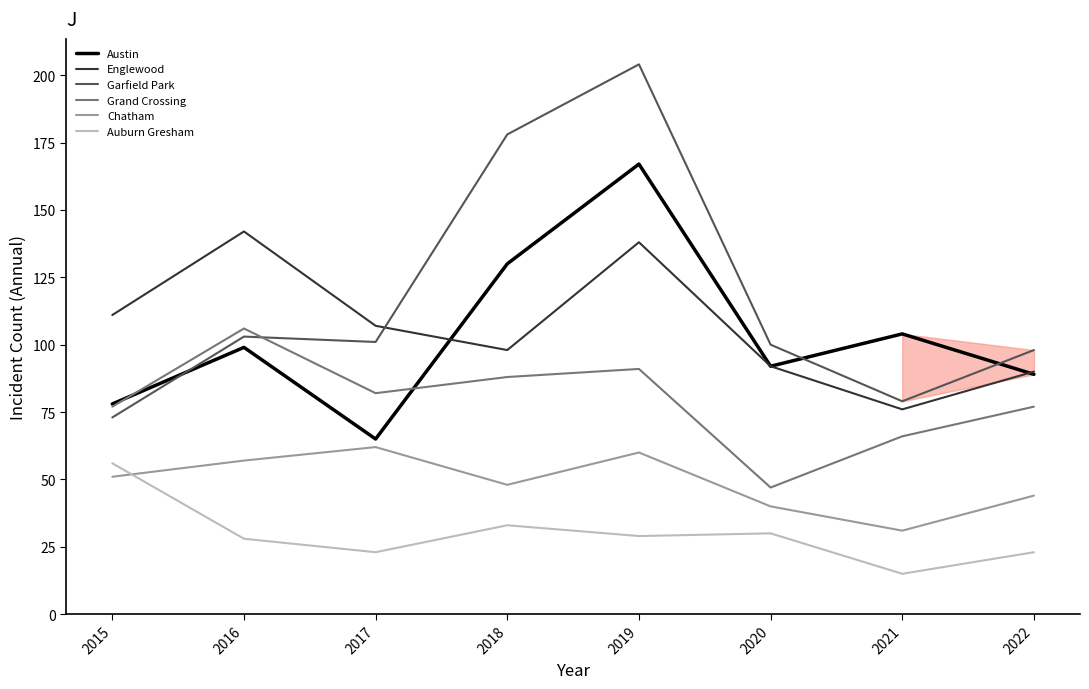

What is the difference between the maximum and minimum values in the Auburn Gresham series?

41